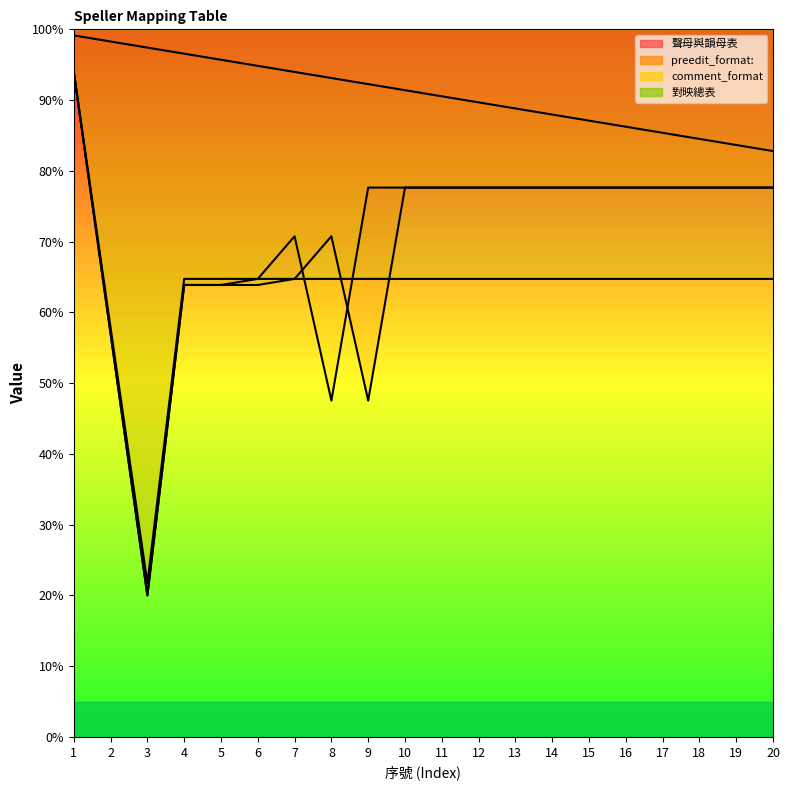

What is the value of the 聲母與韻母表 point at the 5th from the left?

95.7